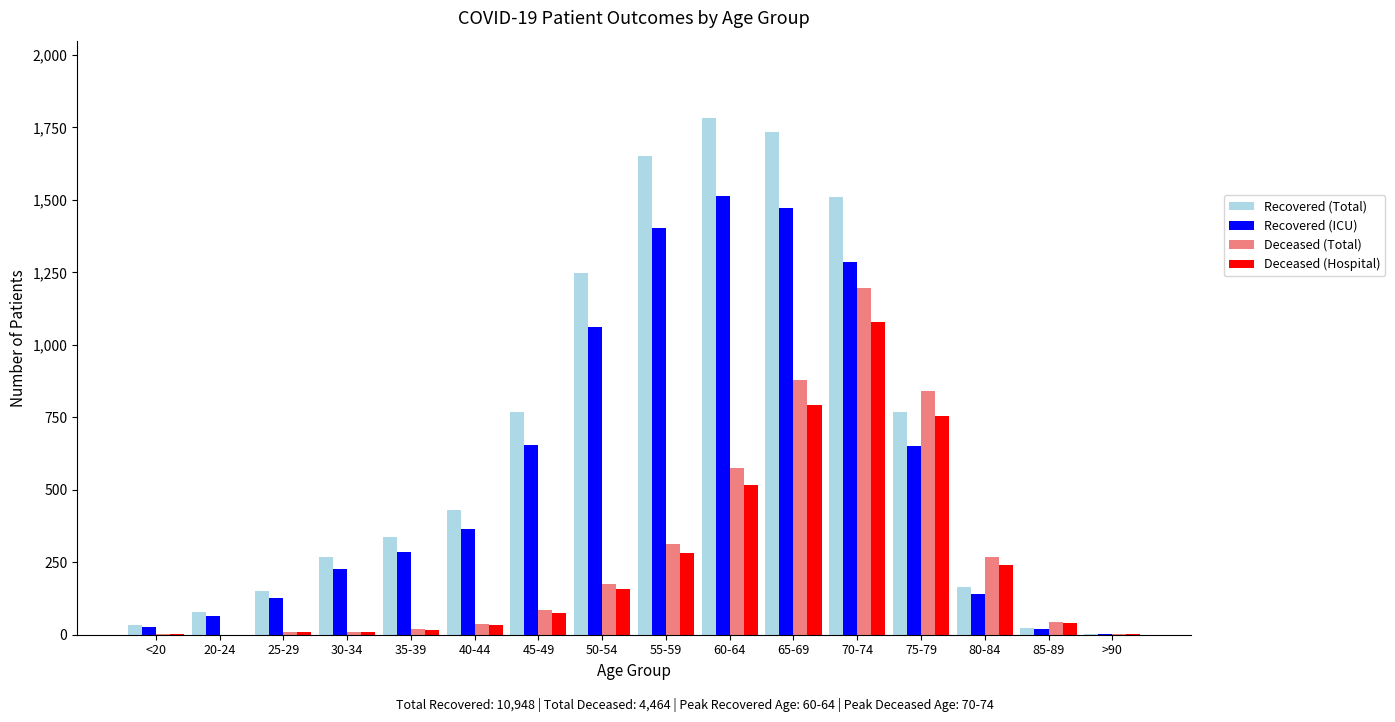

The value of Deceased (Hospital) at 55-59 is 392.4. True or false?

False